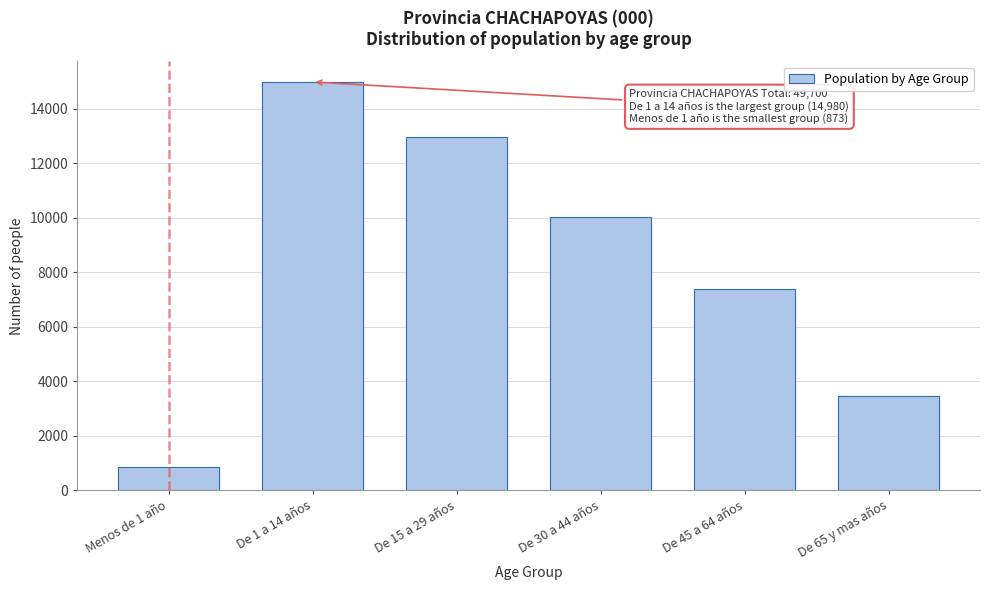

Reading left to right, transcribe all the data shown in this chart.

Menos de 1 año=873	De 1 a 14 años=14980	De 15 a 29 años=12961	De 30 a 44 años=10027	De 45 a 64 años=7378	De 65 y mas años=3481